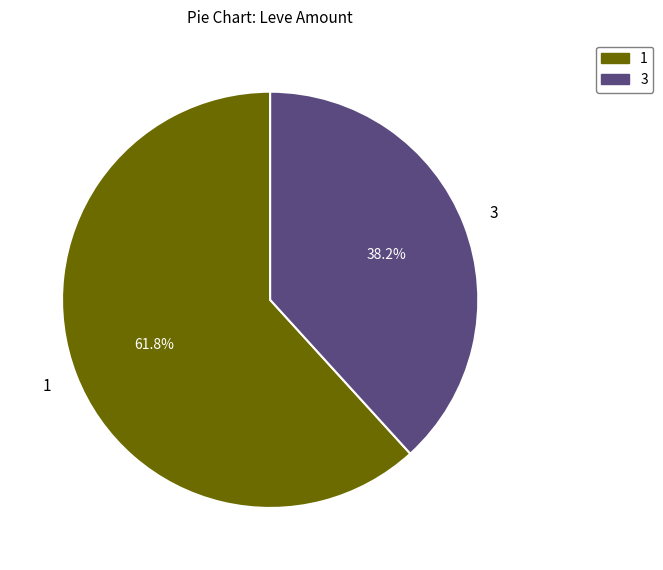

Is there any slice that represents more than half of the pie?

Yes